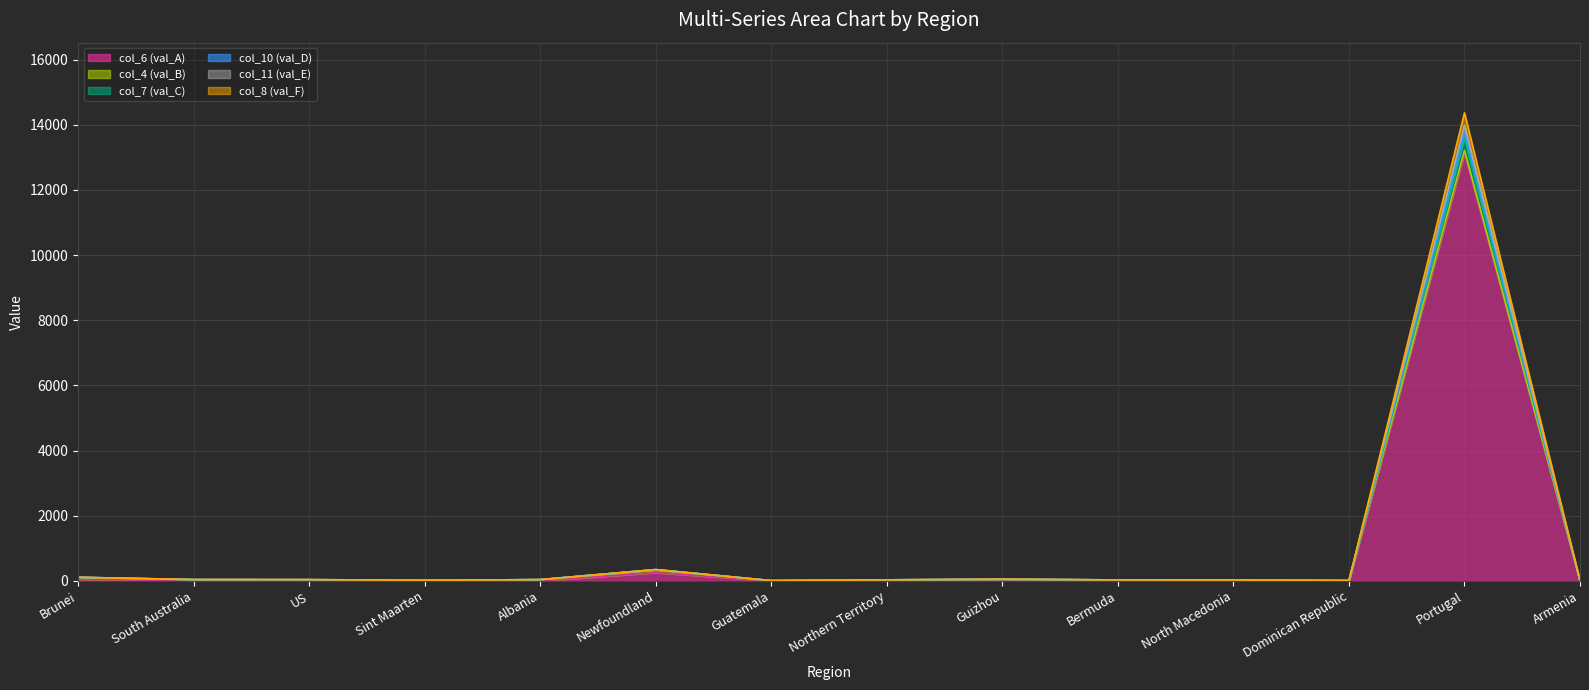

What is the sum of the col_8 (val_F) values at Newfoundland and Armenia?

355